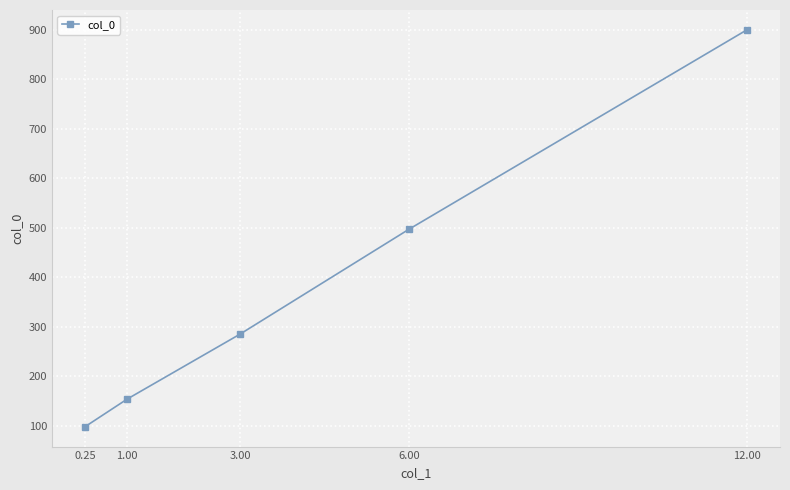

Reading left to right, transcribe all the data shown in this chart.

0.25=98	1.00=154	3.00=285	6.00=497	12.00=900